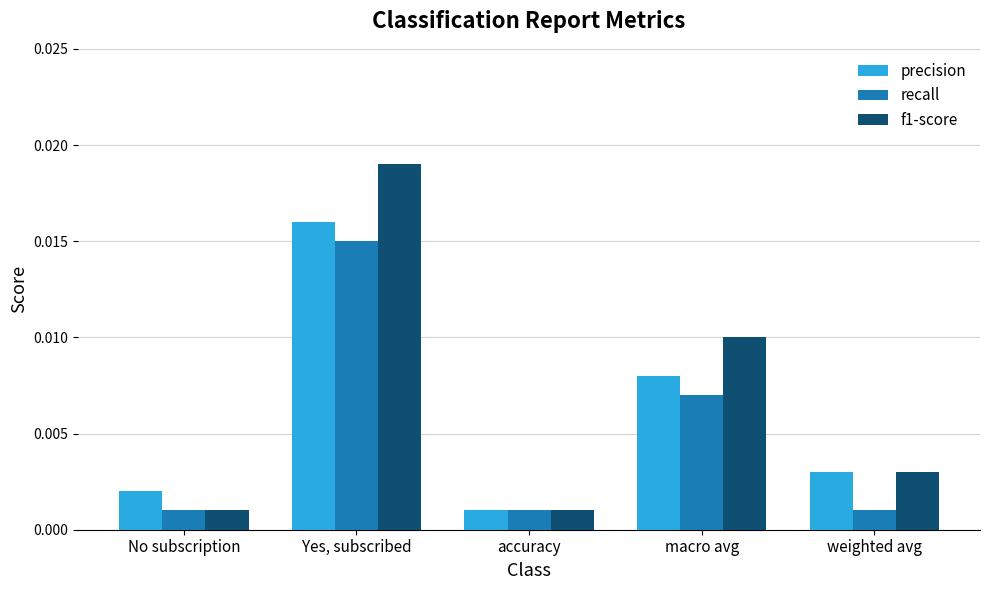

Which category has the highest value in the recall series?

Yes, subscribed